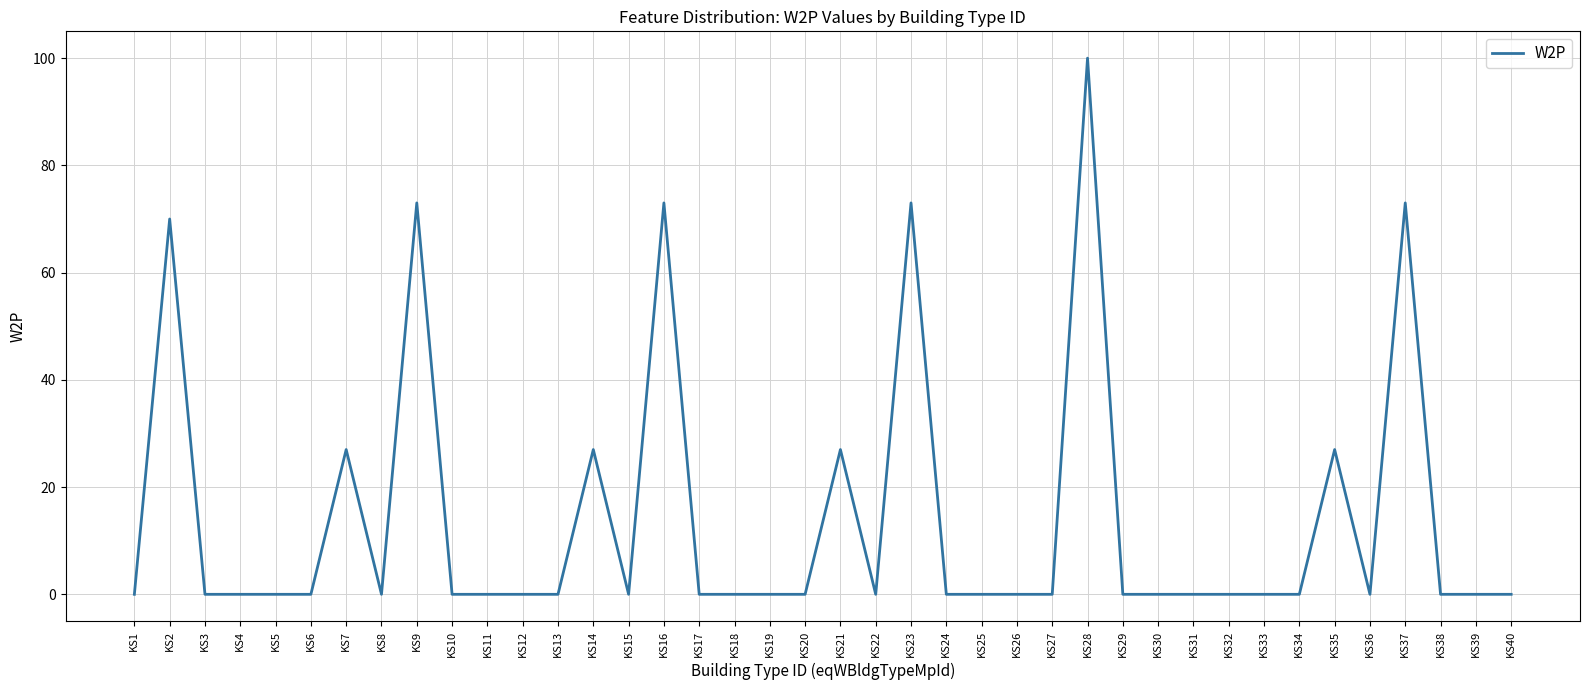

What is the approximate value at KS2, to the nearest 10?

70